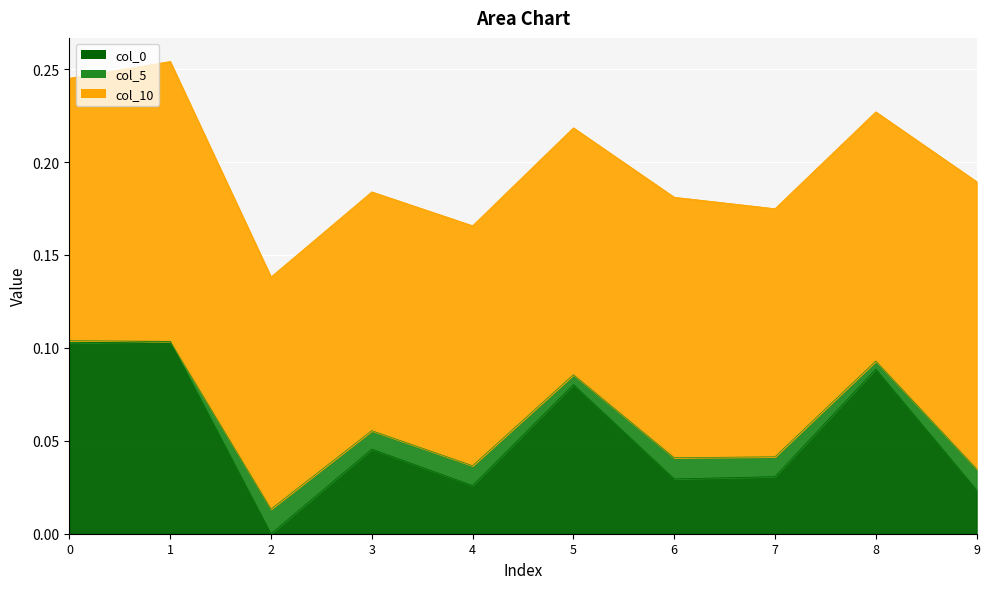

Where is the first local maximum for col_5?

2